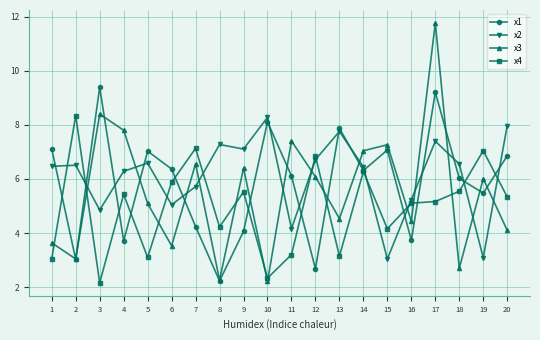

The value of x1 at 14 is 10.5. True or false?

False